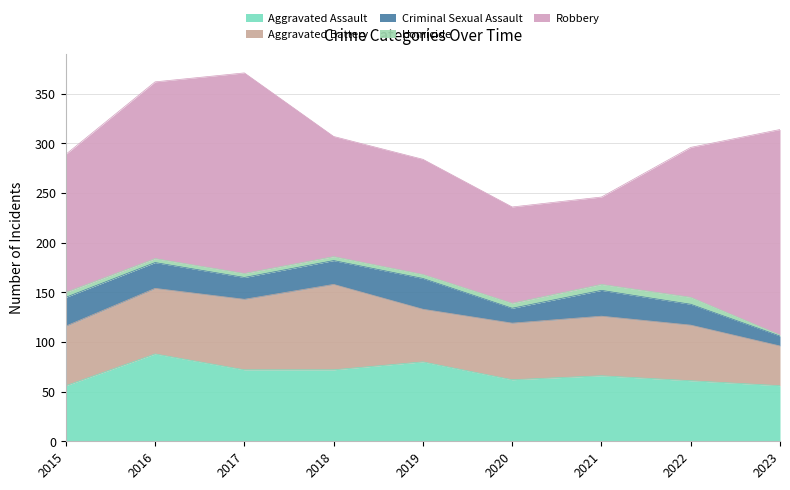

What are all the series names shown in the legend?

Aggravated Assault, Aggravated Battery, Criminal Sexual Assault, Homicide, Robbery